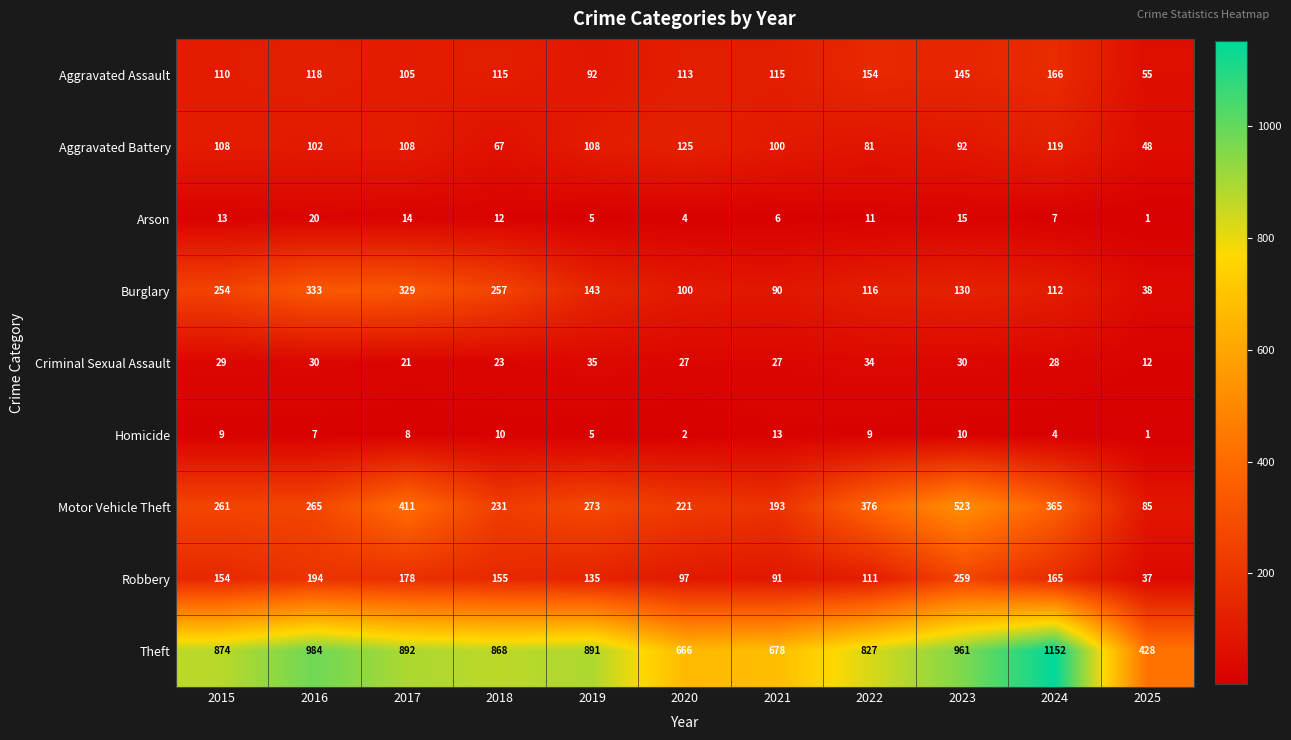

The value of Theft at 2015 is 513. True or false?

False